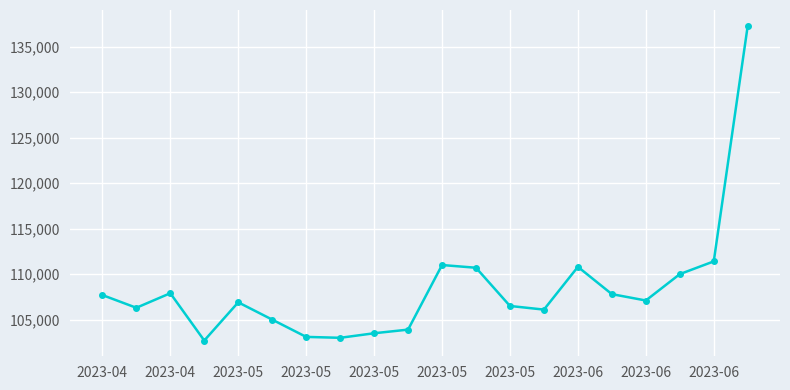

What is the value of the 17th point from the left?

107100